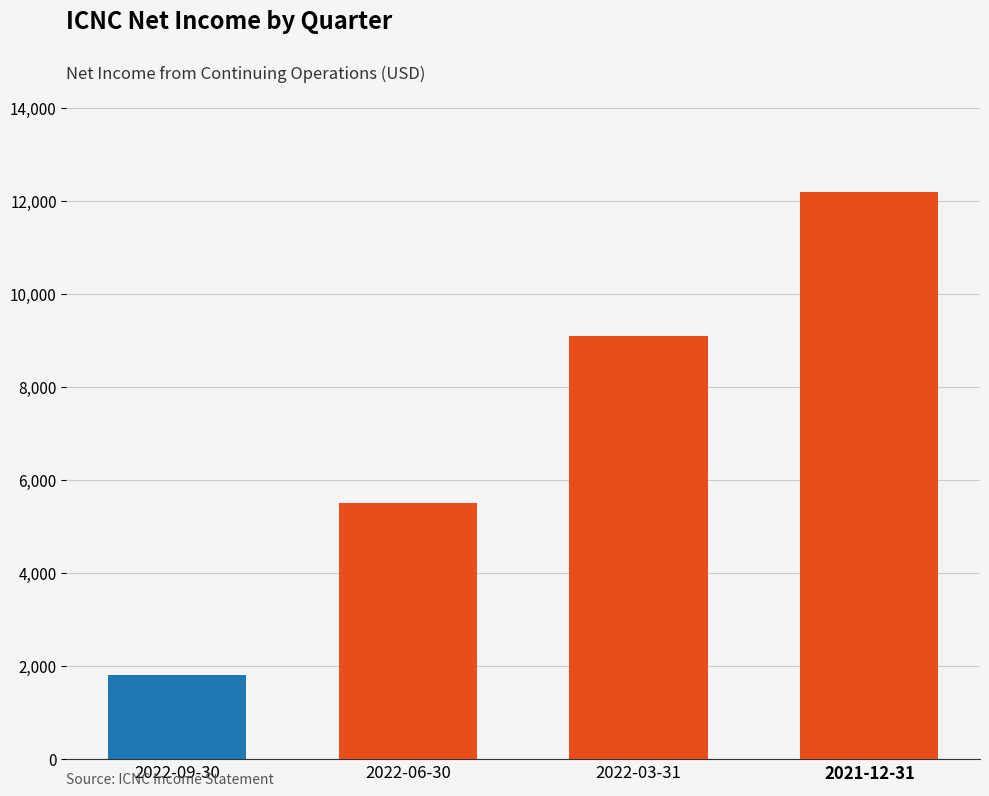

Reading right to left, extract all data points from this chart.

2021-12-31=12200	2022-03-31=9100	2022-06-30=5500	2022-09-30=1800